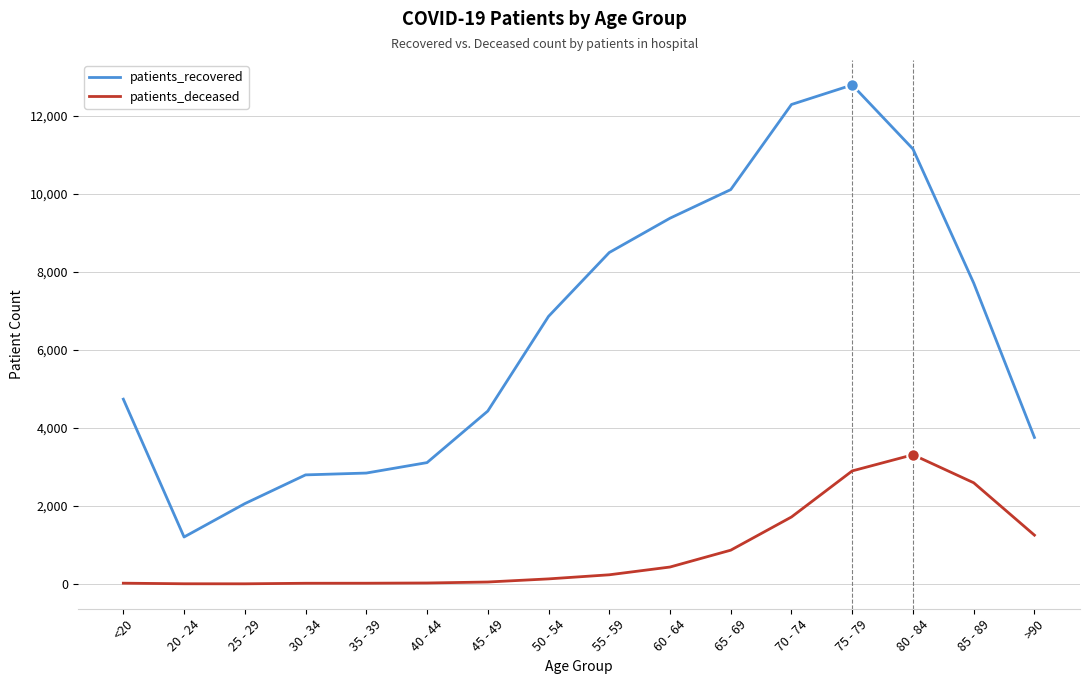

What is the difference between the patients_recovered values at 45 - 49 and 60 - 64?

4944